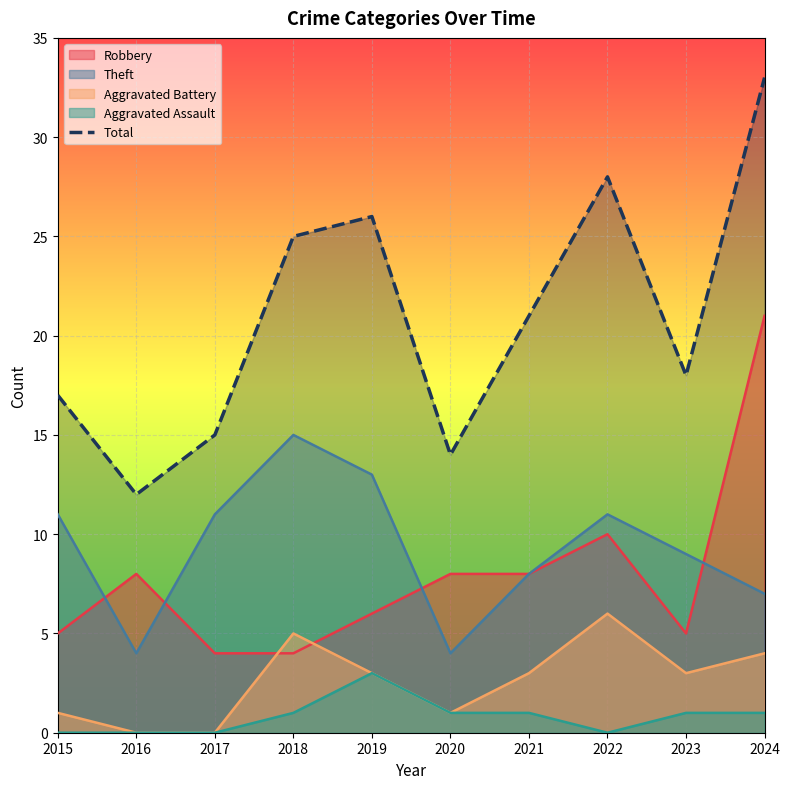

Does the chart display data point markers on the line(s)?

No